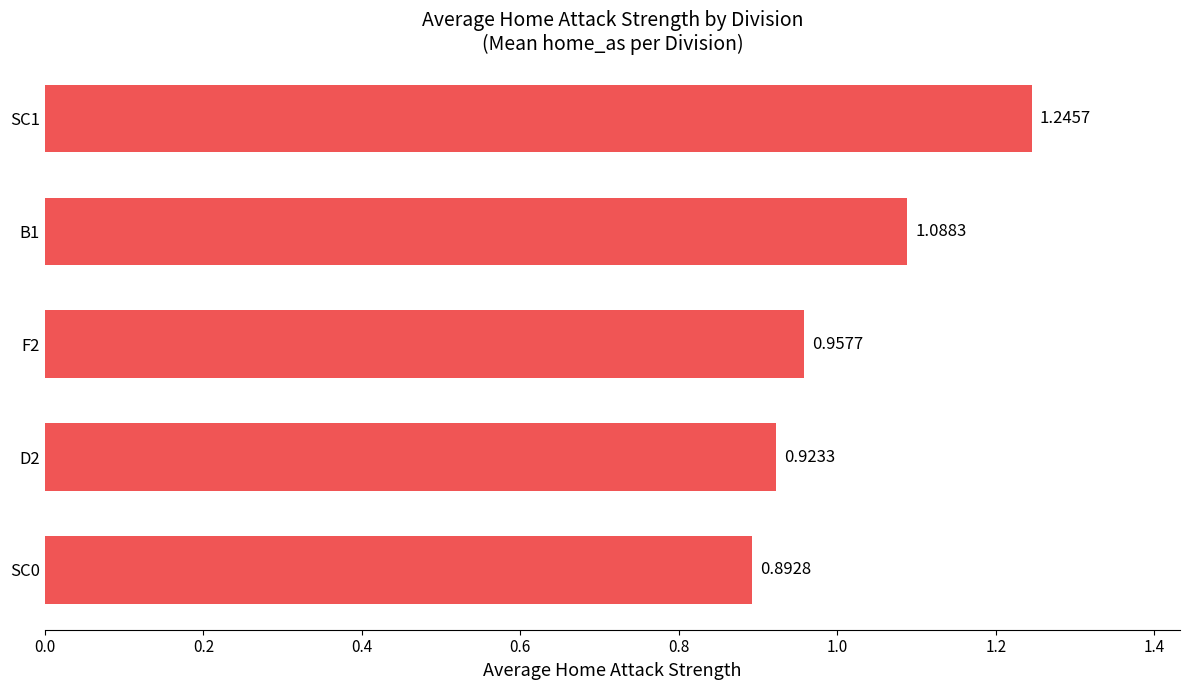

What is the sum of the values at D2 and B1?

2.0